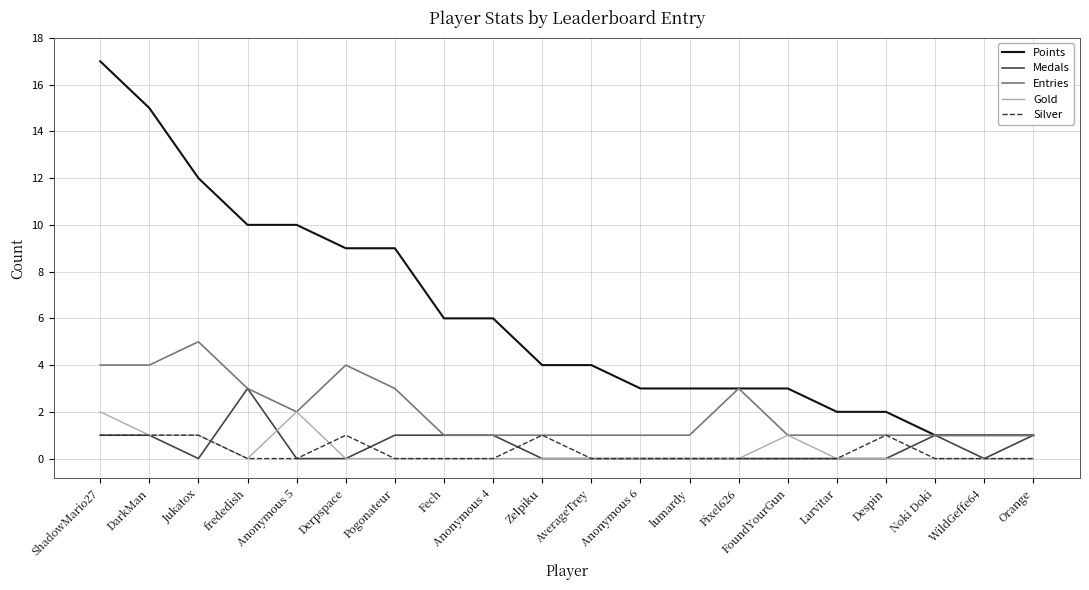

At which category does the chart reach its peak across all series?

ShadowMario27